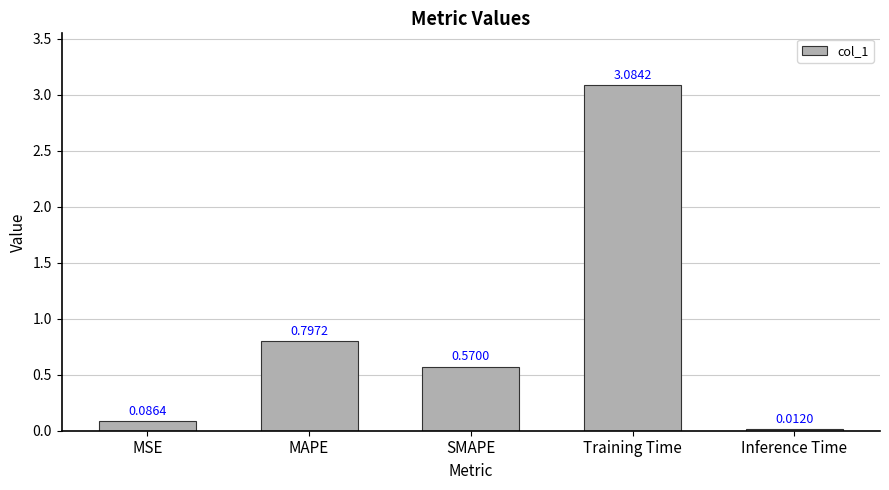

Which category has the lowest value across all series?

Inference Time